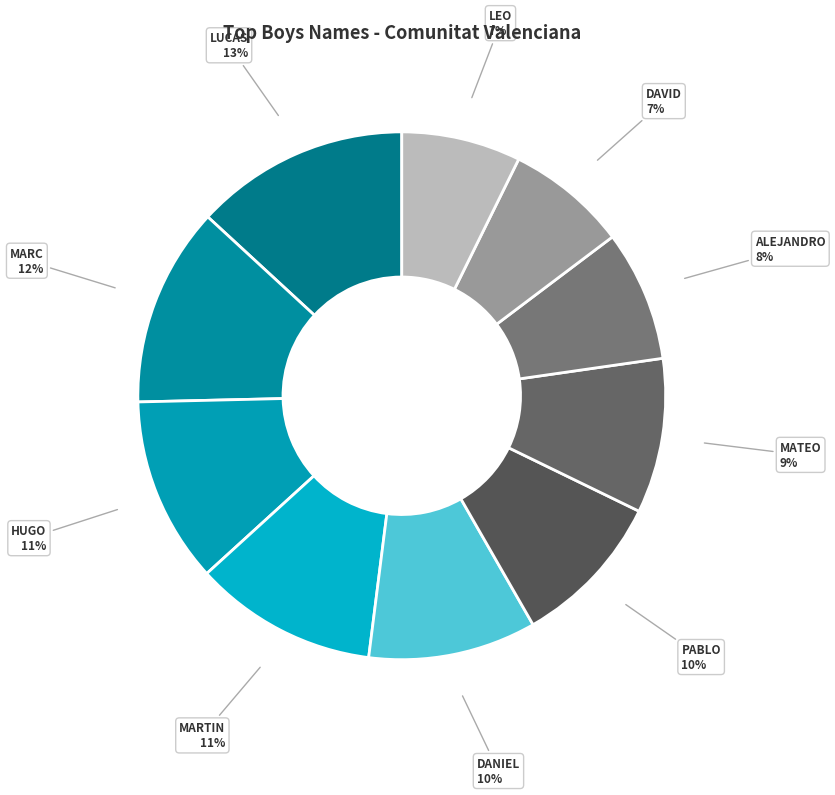

To the nearest percent, what is the difference between the largest and smallest slice percentages?

6%